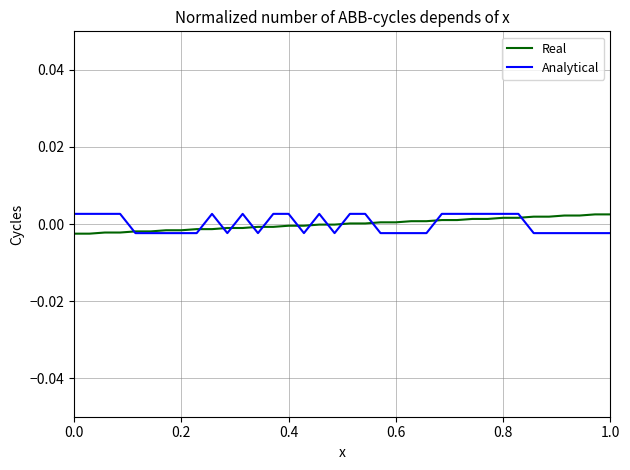

Does the chart display data point markers on the line(s)?

No